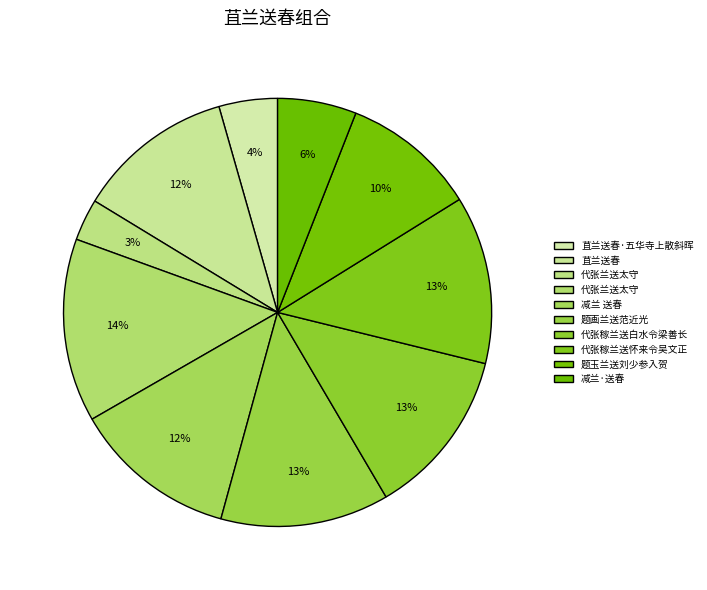

How many segments does this pie chart have?

10